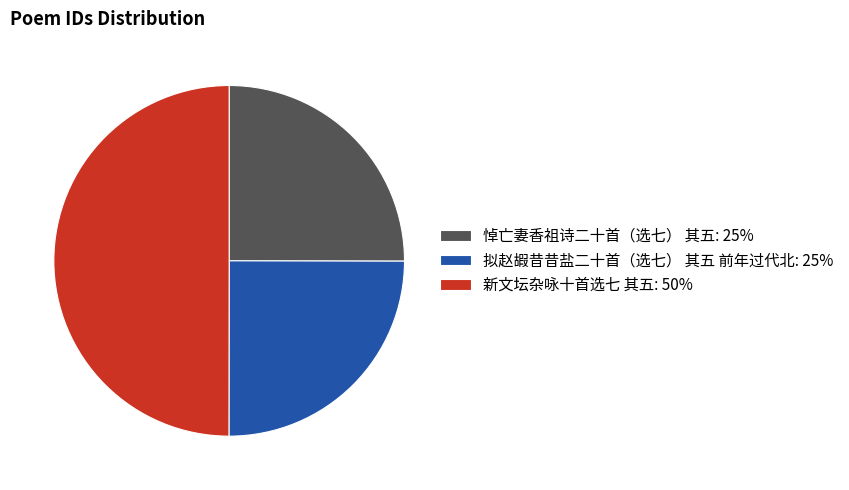

Does 拟赵嘏昔昔盐二十首（选七） 其五 前年过代北: 25% account for over 50% of the chart?

No